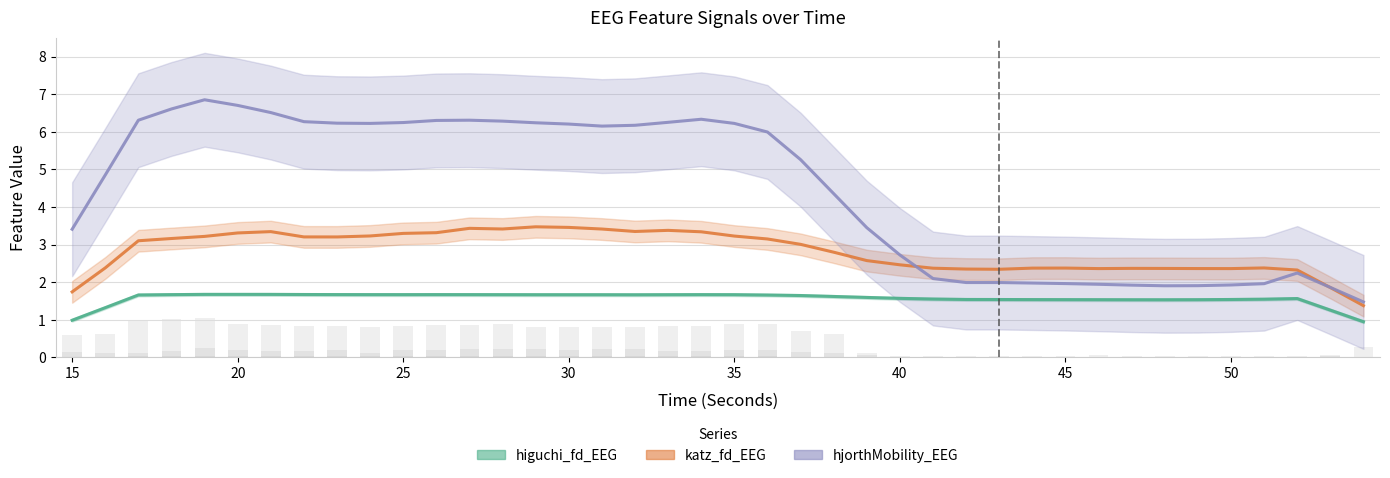

The value of higuchi_fd_EEG at 32 is 2.3. True or false?

False